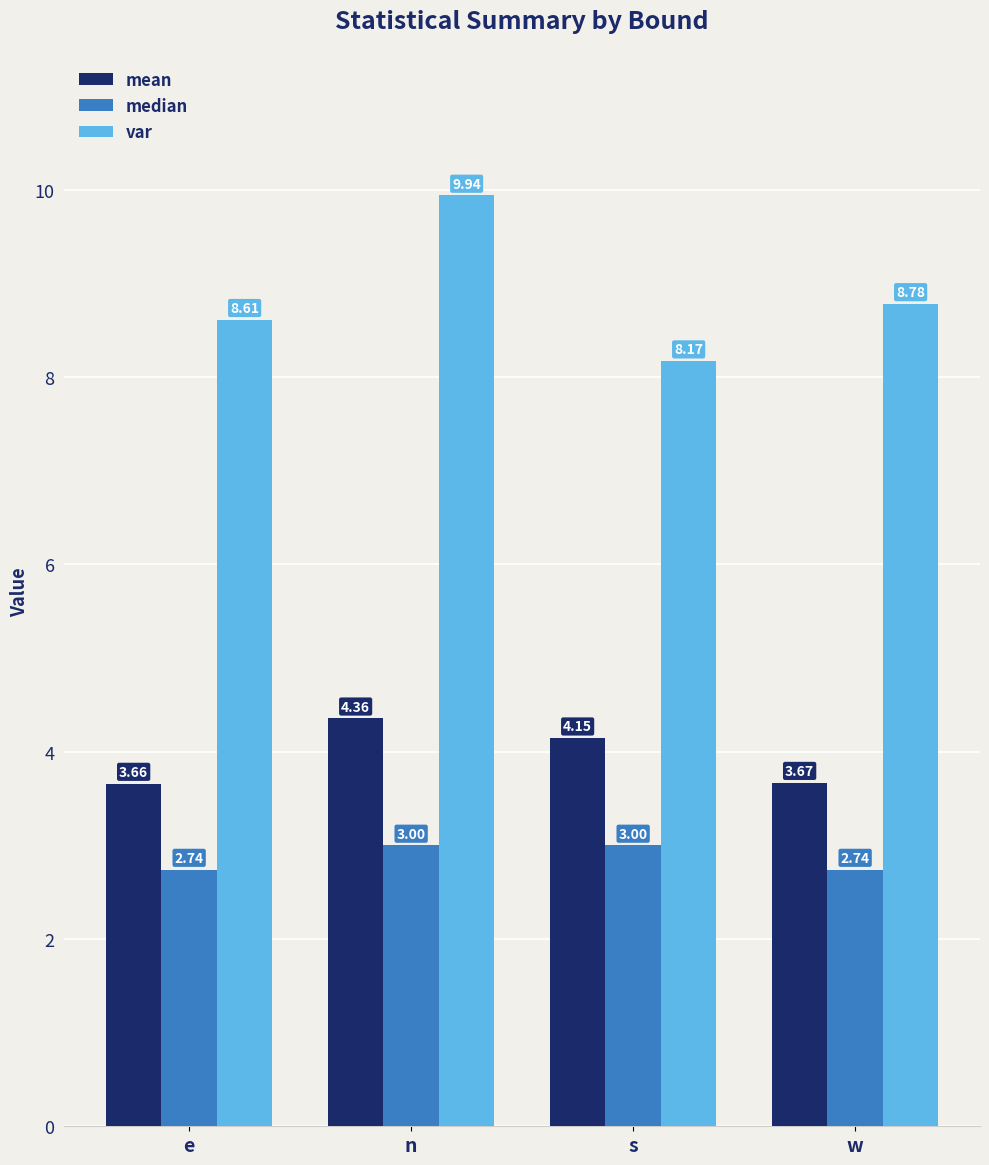

What is the total value across all series at n?

17.3